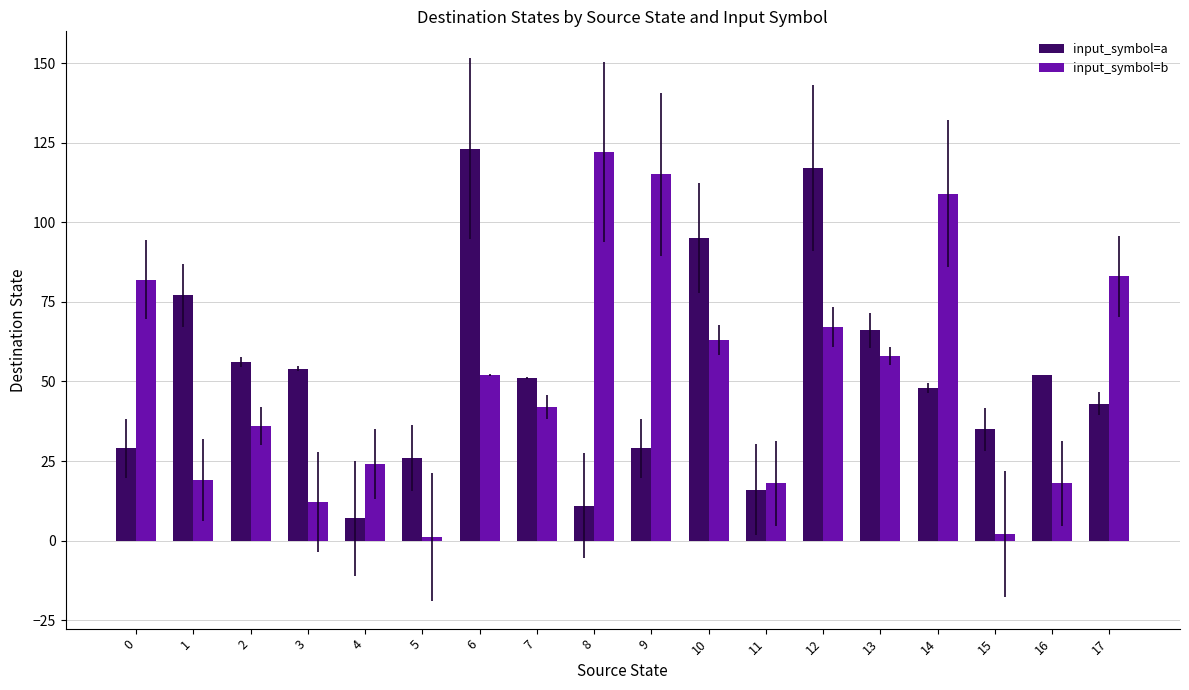

Reading left to right, list all the values displayed in this chart.

input_symbol=a: 0=29	1=77	2=56	3=54	4=7	5=26	6=123	7=51	8=11	9=29	10=95	11=16	12=117	13=66	14=48	15=35	16=52	17=43
input_symbol=b: 0=82	1=19	2=36	3=12	4=24	5=1	6=52	7=42	8=122	9=115	10=63	11=18	12=67	13=58	14=109	15=2	16=18	17=83